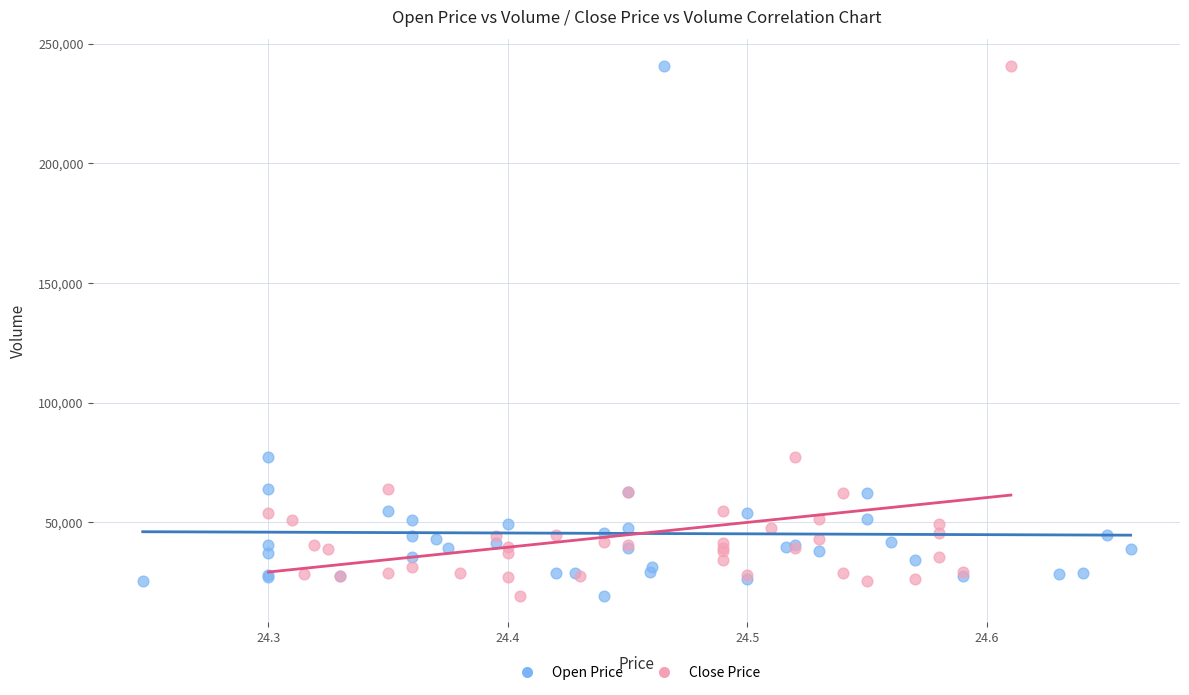

What are all the series names shown in the legend?

Open Price, Close Price